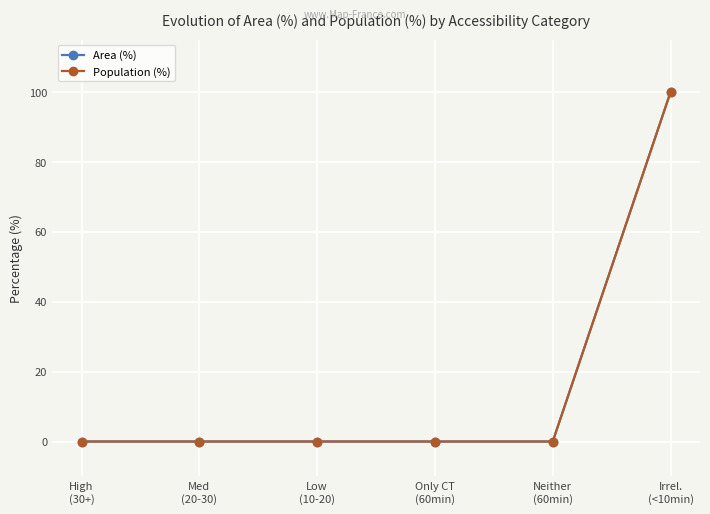

What is the sum of all Population (%) values?

100